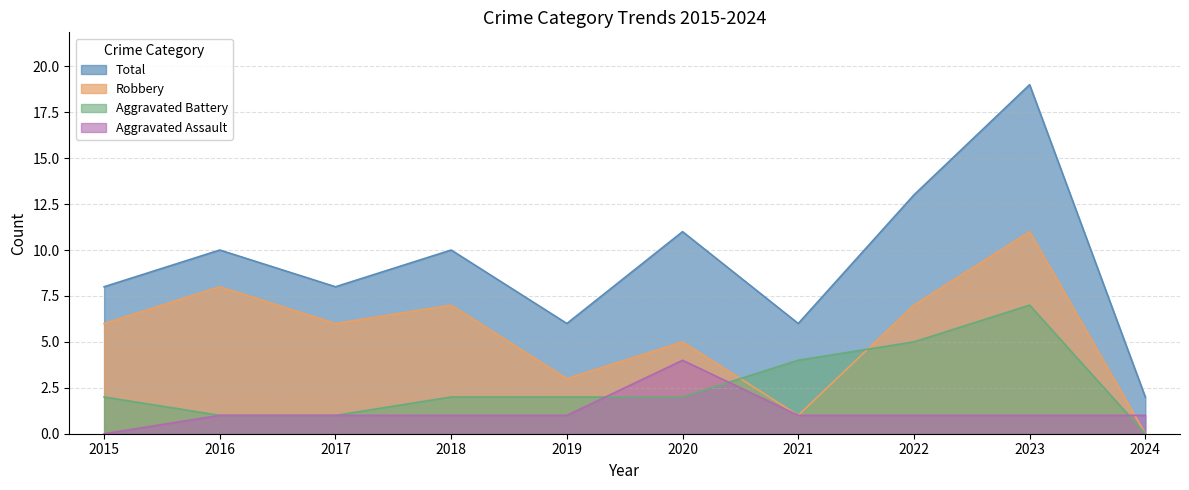

List the labels in order of Aggravated Assault value, largest first.

2020, 2016, 2017, 2018, 2019, 2021, 2022, 2023, 2024, 2015